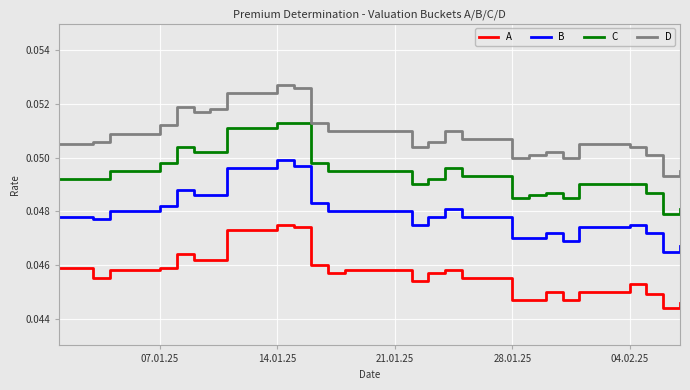

Count the number of data series in this chart.

4